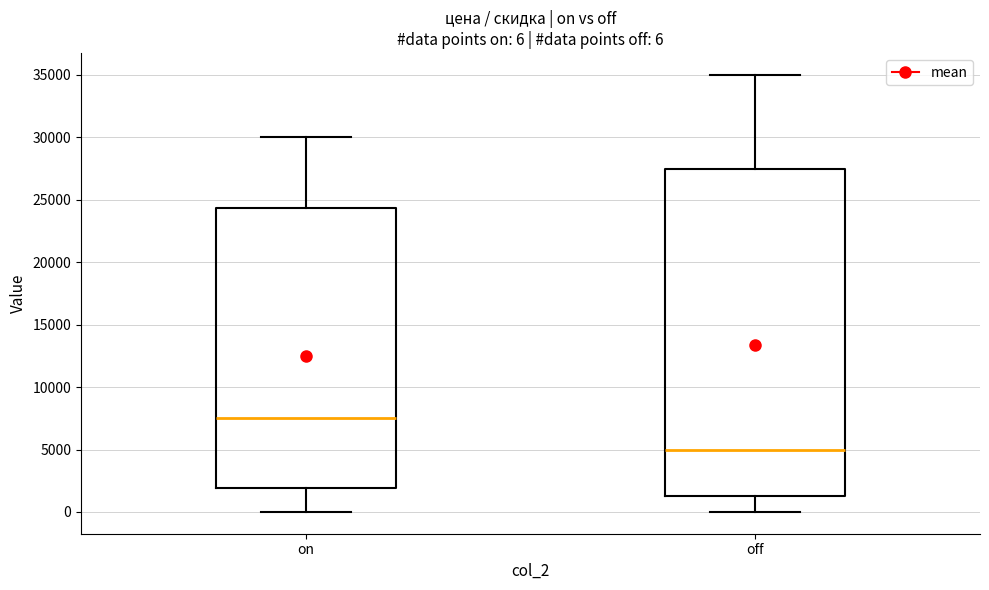

Which box's median line is the lowest?

off